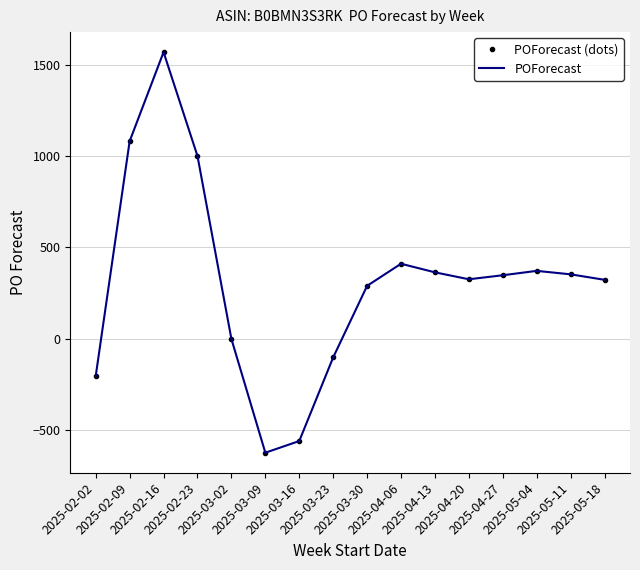

Is this an area chart (filled region under the line)?

No